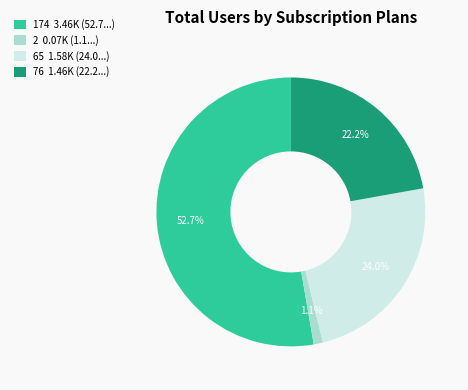

True or false: 174 accounts for 53% of the total.

True